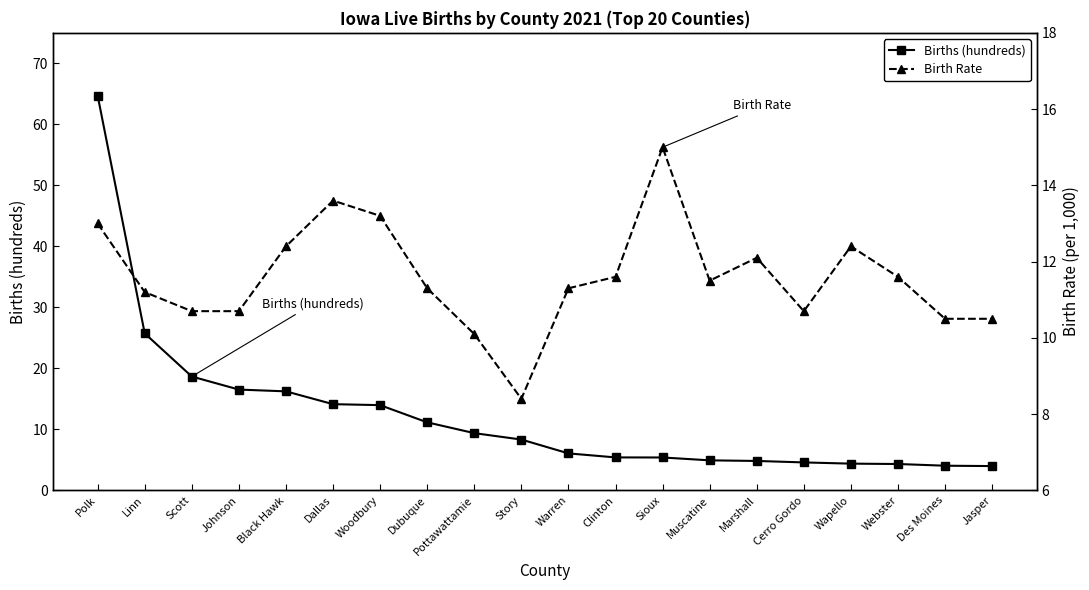

List the labels in order of Births (hundreds) value, largest first.

Polk, Linn, Scott, Johnson, Black Hawk, Dallas, Woodbury, Dubuque, Pottawattamie, Story, Warren, Clinton, Sioux, Muscatine, Marshall, Cerro Gordo, Wapello, Webster, Des Moines, Jasper